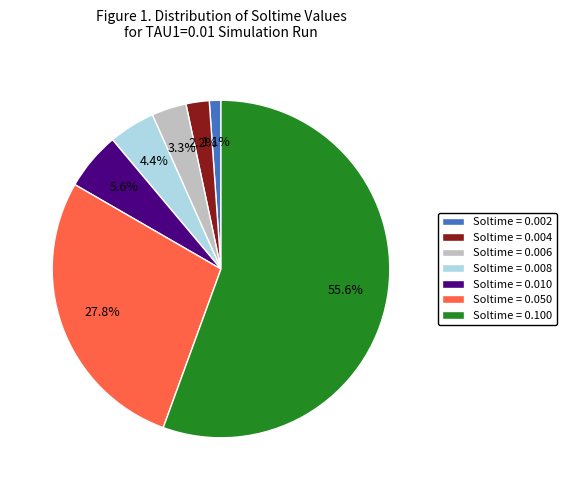

Rank the categories by value from lowest to highest.

Soltime = 0.002, Soltime = 0.004, Soltime = 0.006, Soltime = 0.008, Soltime = 0.010, Soltime = 0.050, Soltime = 0.100